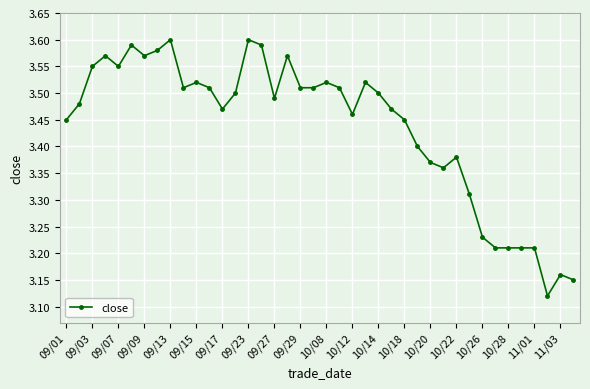

True or false: the data has more than 2 interior local peaks.

True